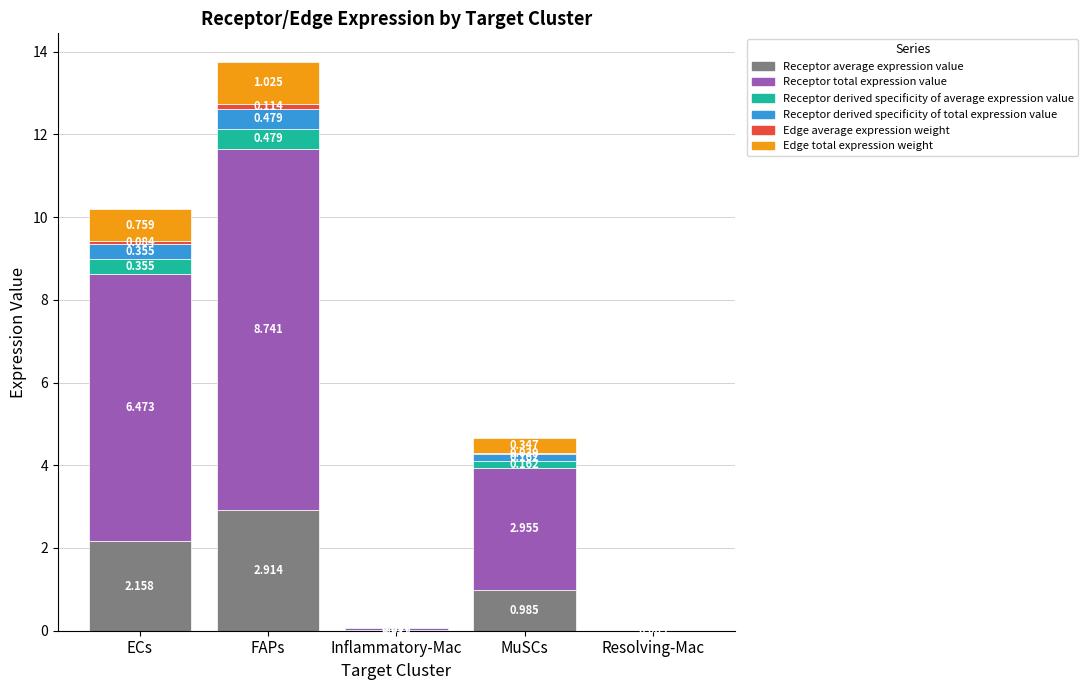

What is the total value across all series at FAPs?

13.8